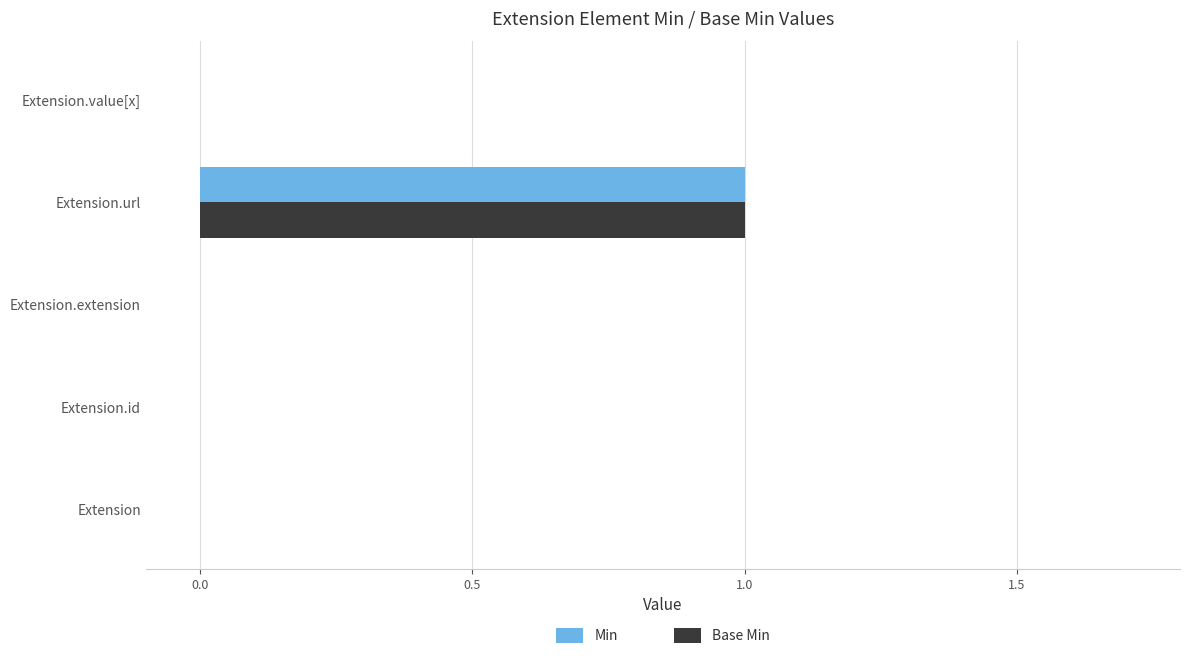

Is it true that Base Min equals 0 at Extension.extension?

True